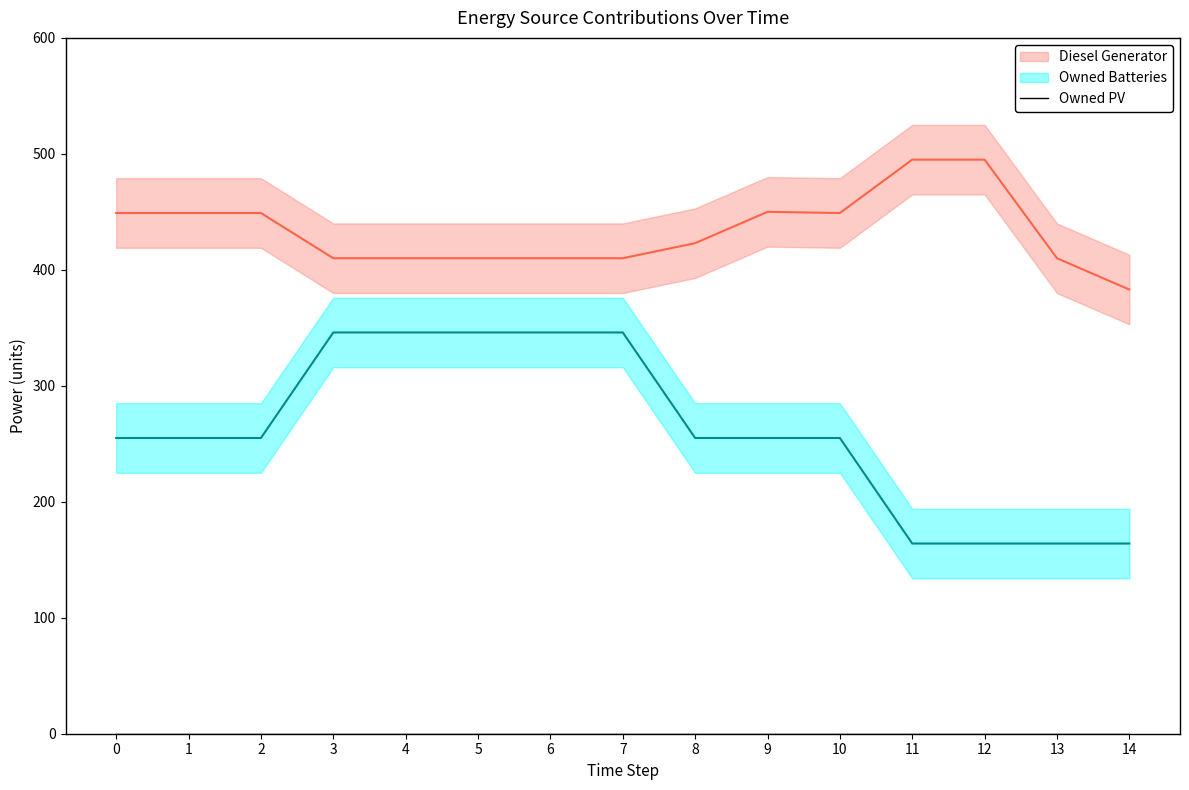

Which series changed the most between 5 and 12?

Owned Batteries